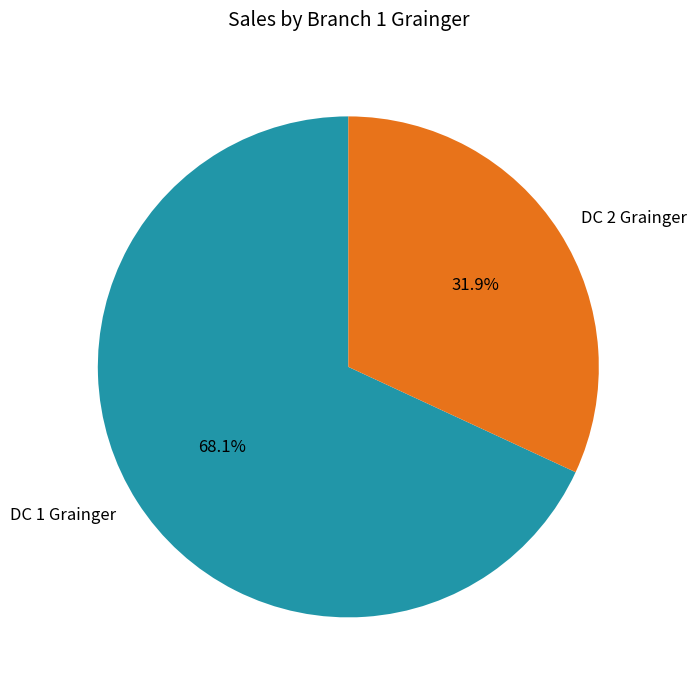

Rank the categories by value from lowest to highest.

DC 2 Grainger, DC 1 Grainger